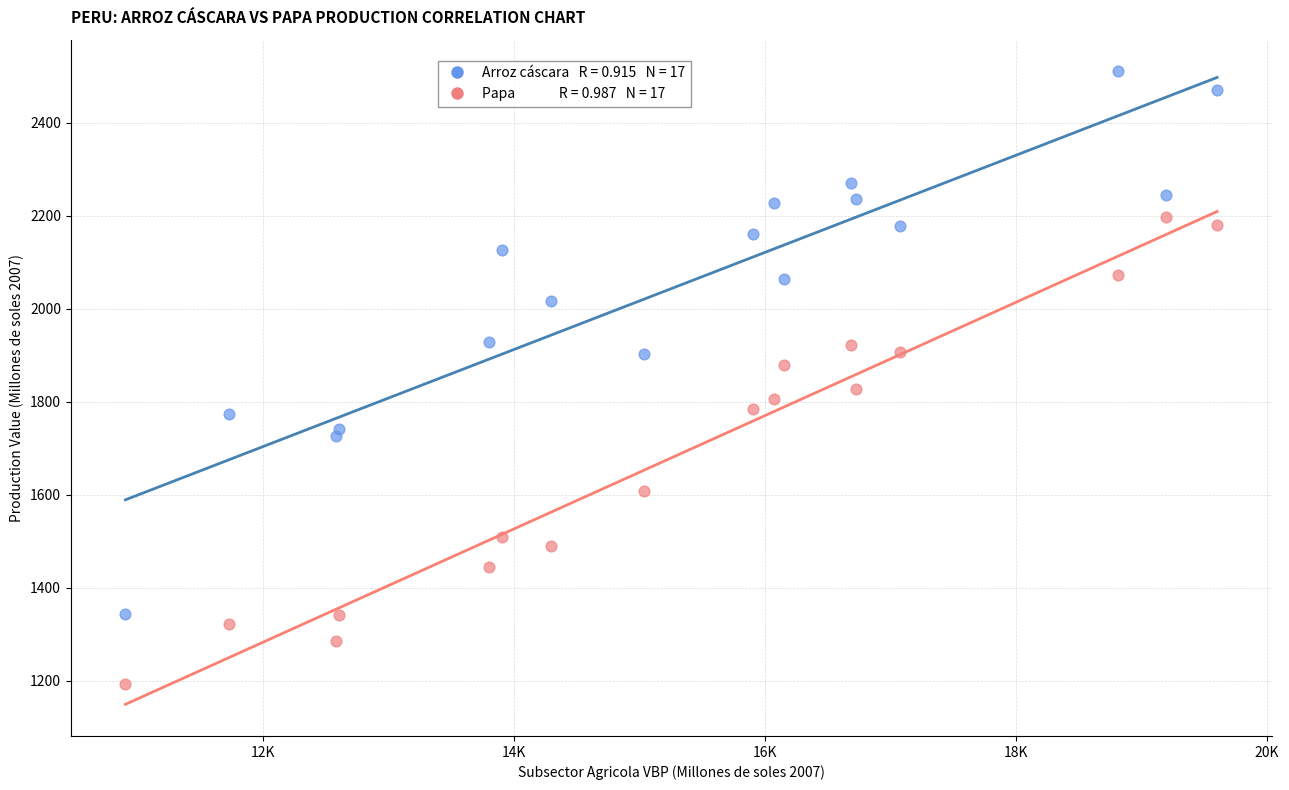

Across all data points, what is the range of X values (max minus min)?

8702.6